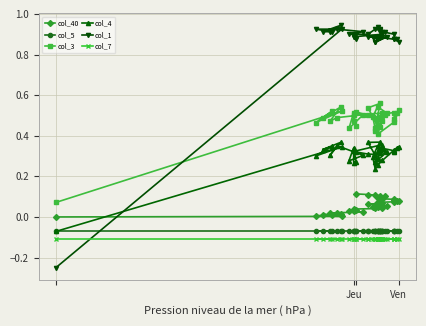

The value of col_3 at Ven is 0.7. True or false?

False